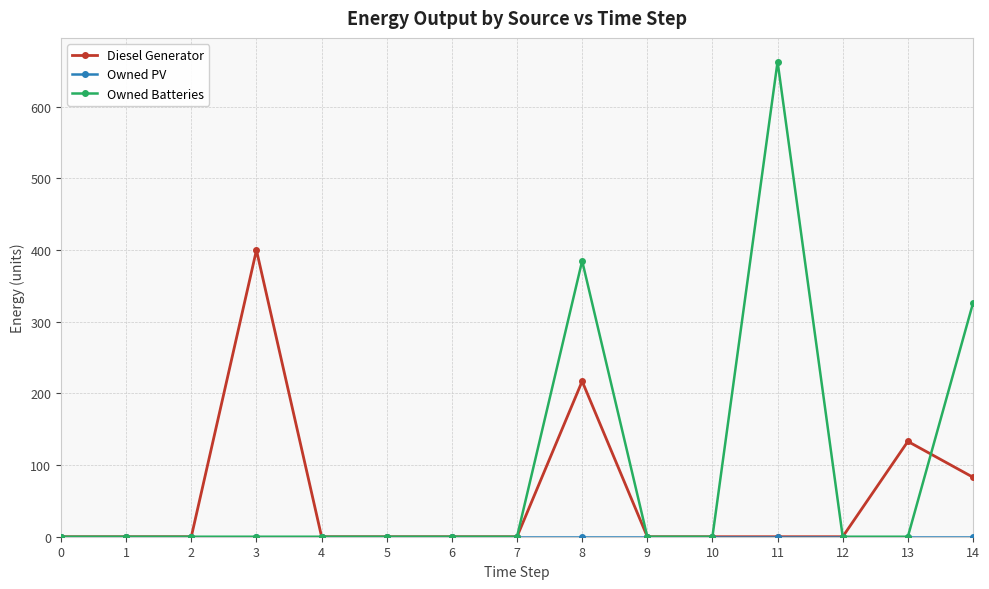

Count the Diesel Generator values in the range 0 to 83.

12